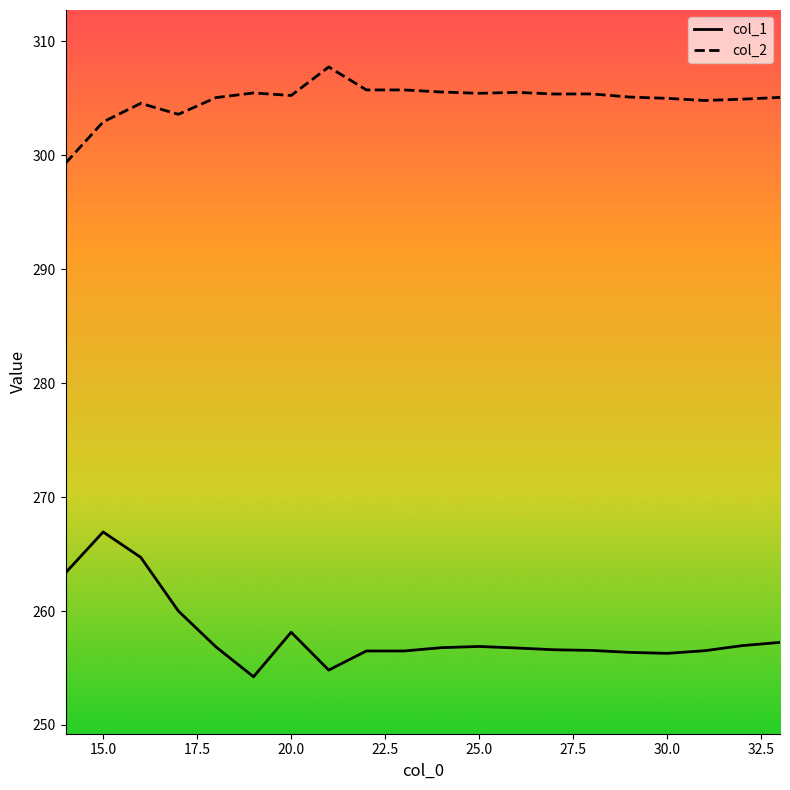

Which series has the largest total across all categories?

col_2